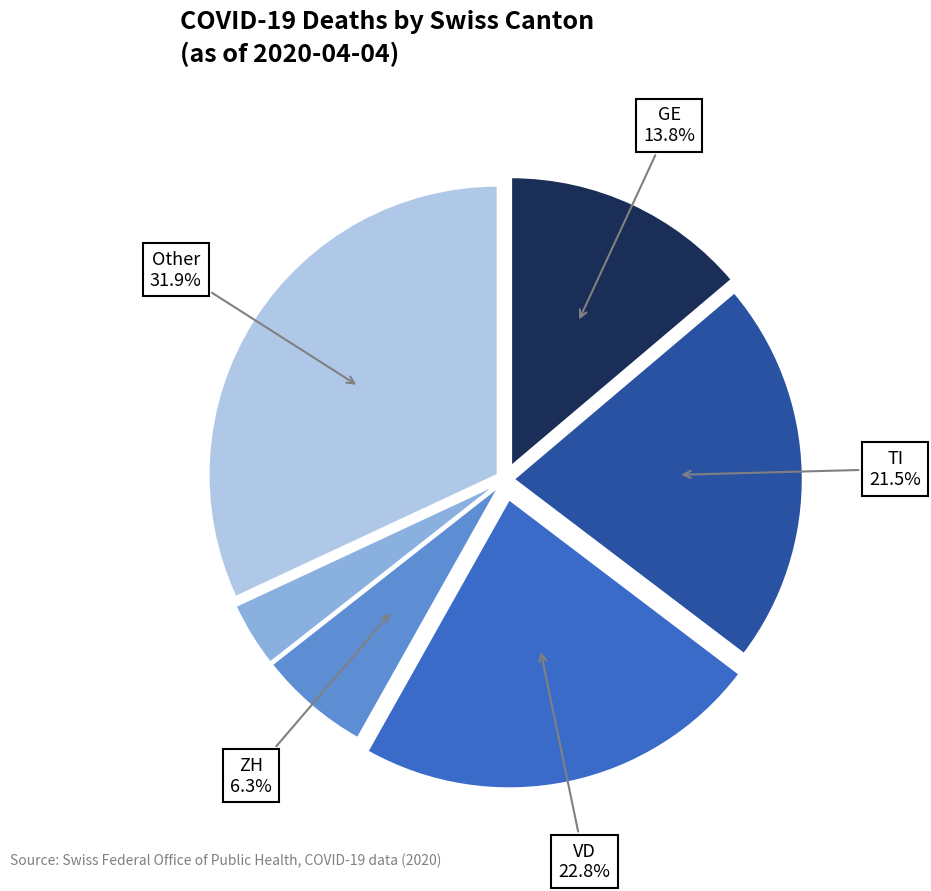

Count the number of slices in the pie.

6